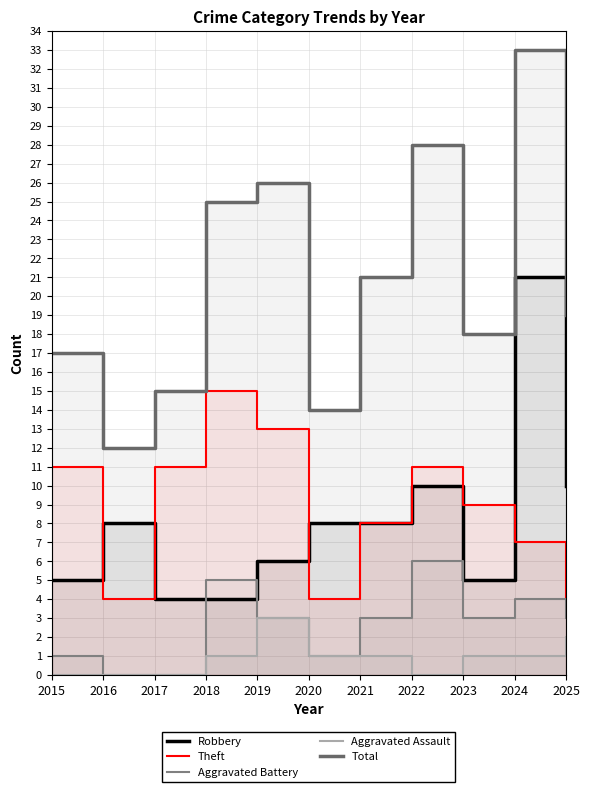

What is the difference between the maximum and minimum values in the Theft series?

11